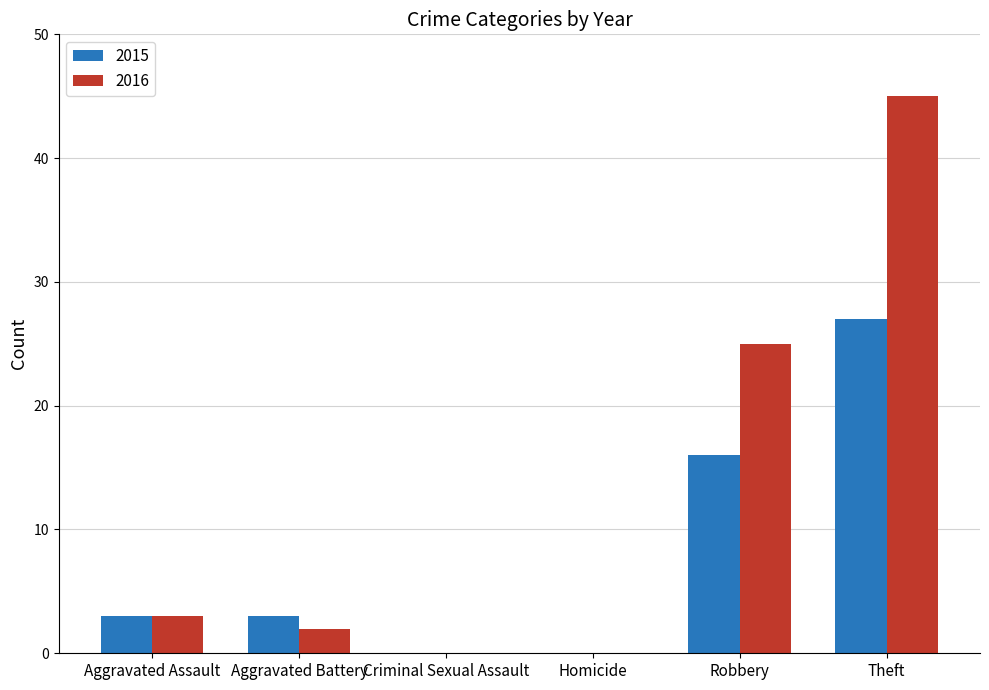

Where is 2016 nearest to the value 22?

Robbery